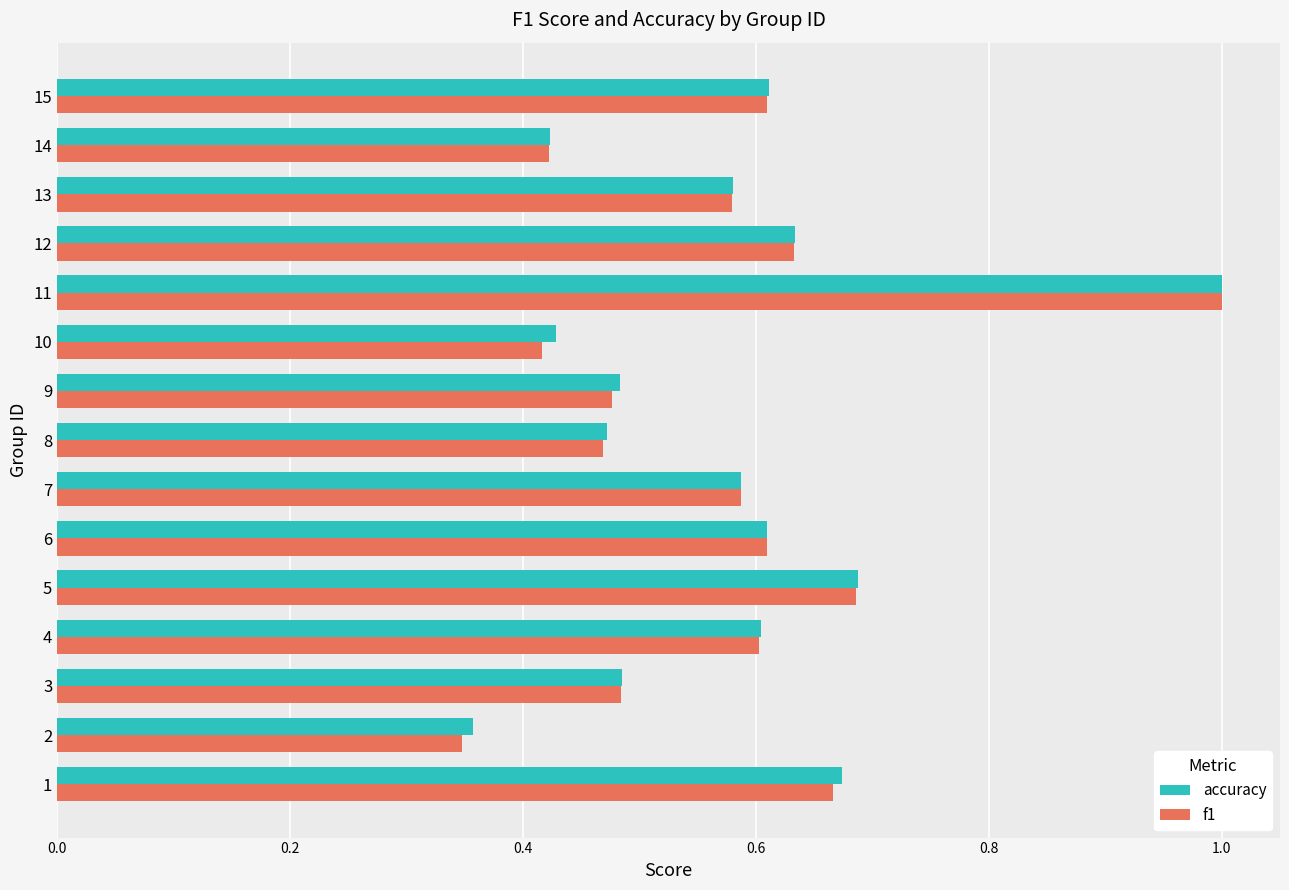

At how many categories does at least one series exceed 0?

15